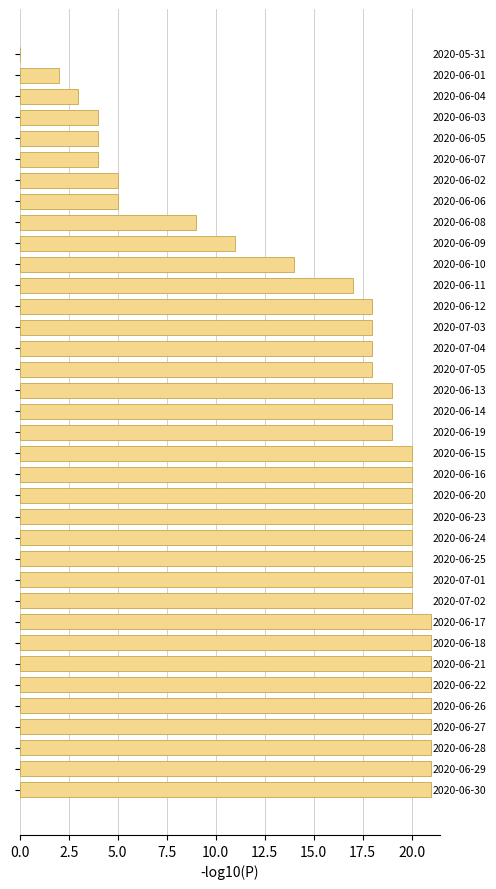

What is the maximum value shown in the chart?

21